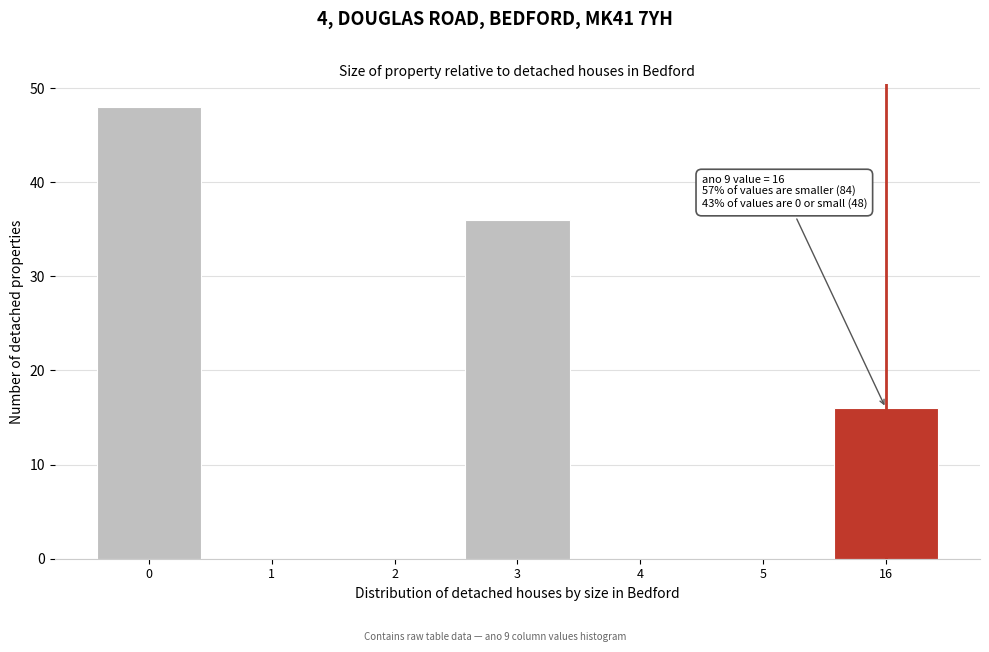

Reading right to left, extract all data points from this chart.

16=16	5=0	4=0	3=36	2=0	1=0	0=48